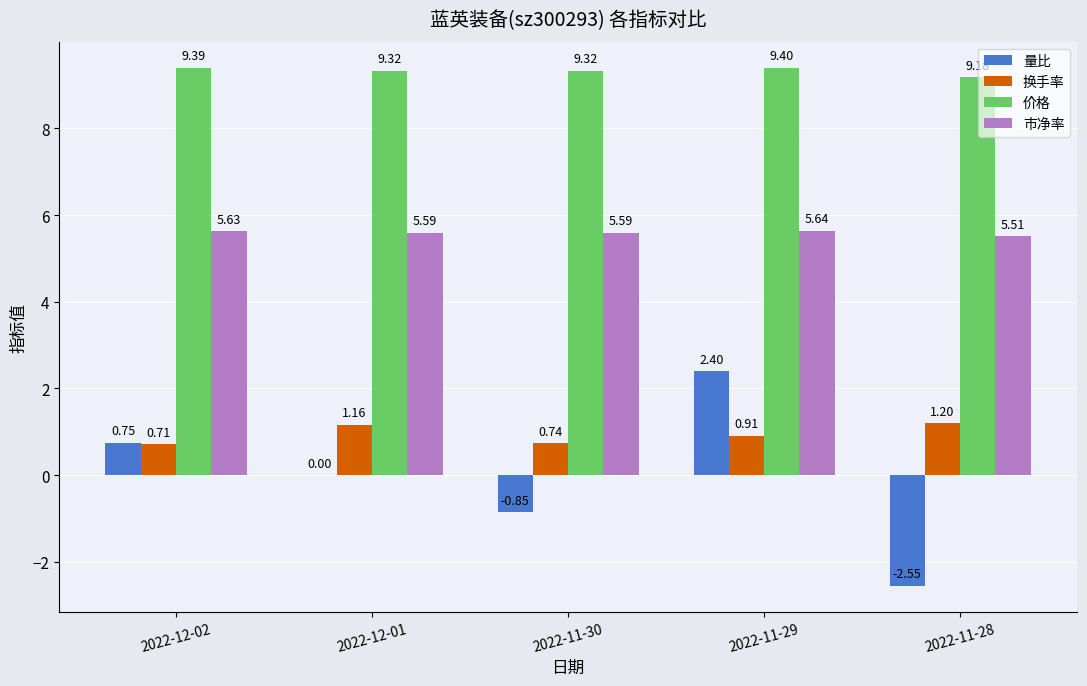

What is the sum of the 价格 values at 2022-12-01 and 2022-11-28?

18.5